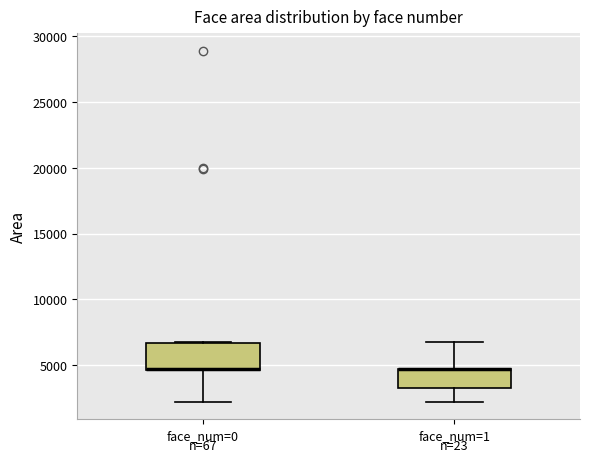

Where does the upper whisker of the box for face_num=1 end on the y-axis? The values are not printed on the chart, so give them approximately, as read against the axis.

6500